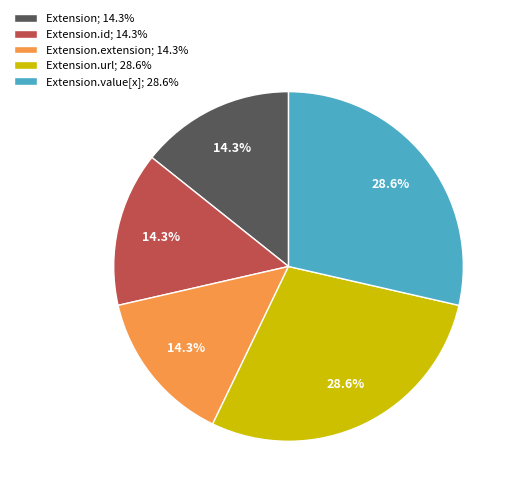

Is there a majority slice in this chart?

No